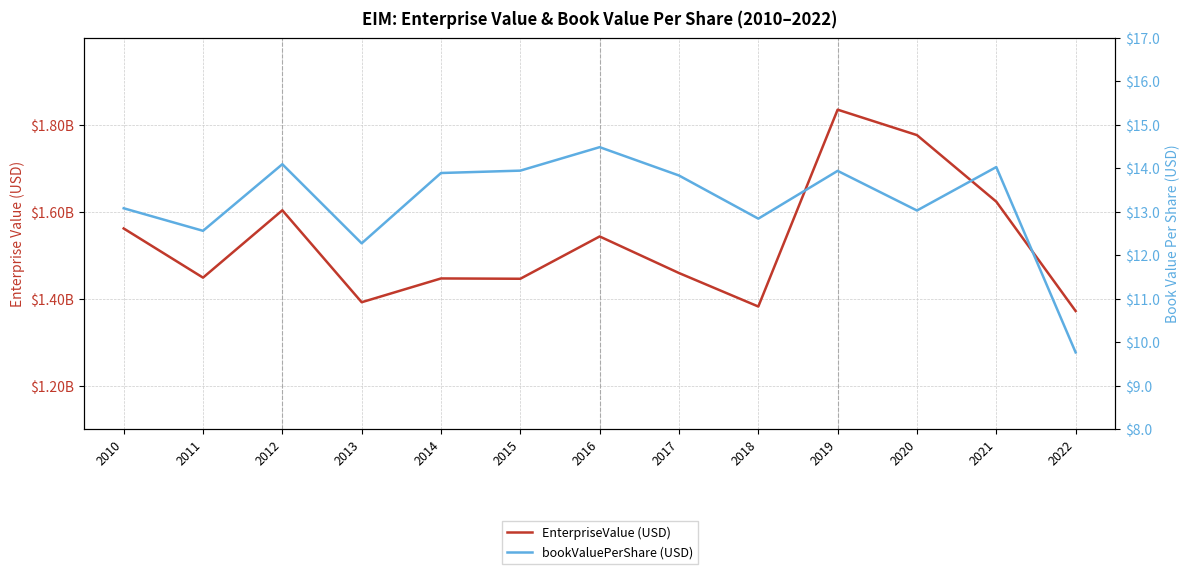

What is the value of the bookValuePerShare point at the 4th from the left?

12.3